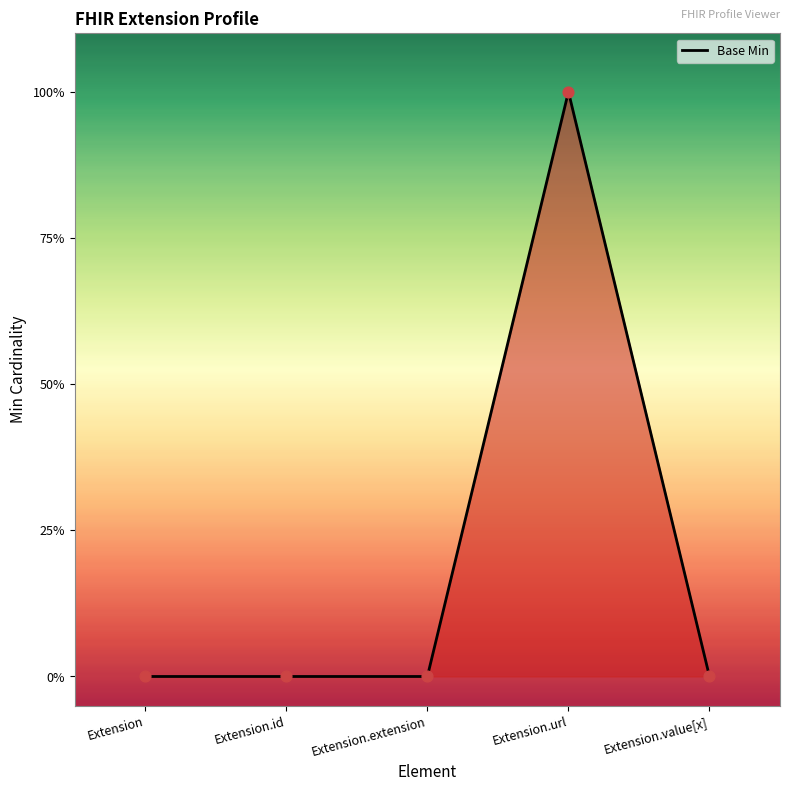

Between Extension.url and Extension.extension, which is larger?

Extension.url